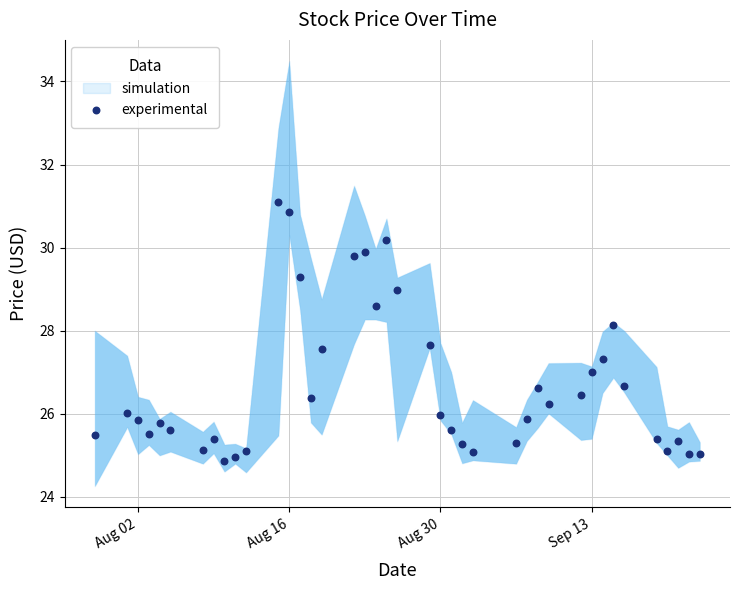

What is the range of Y values (max minus min)?

6.2